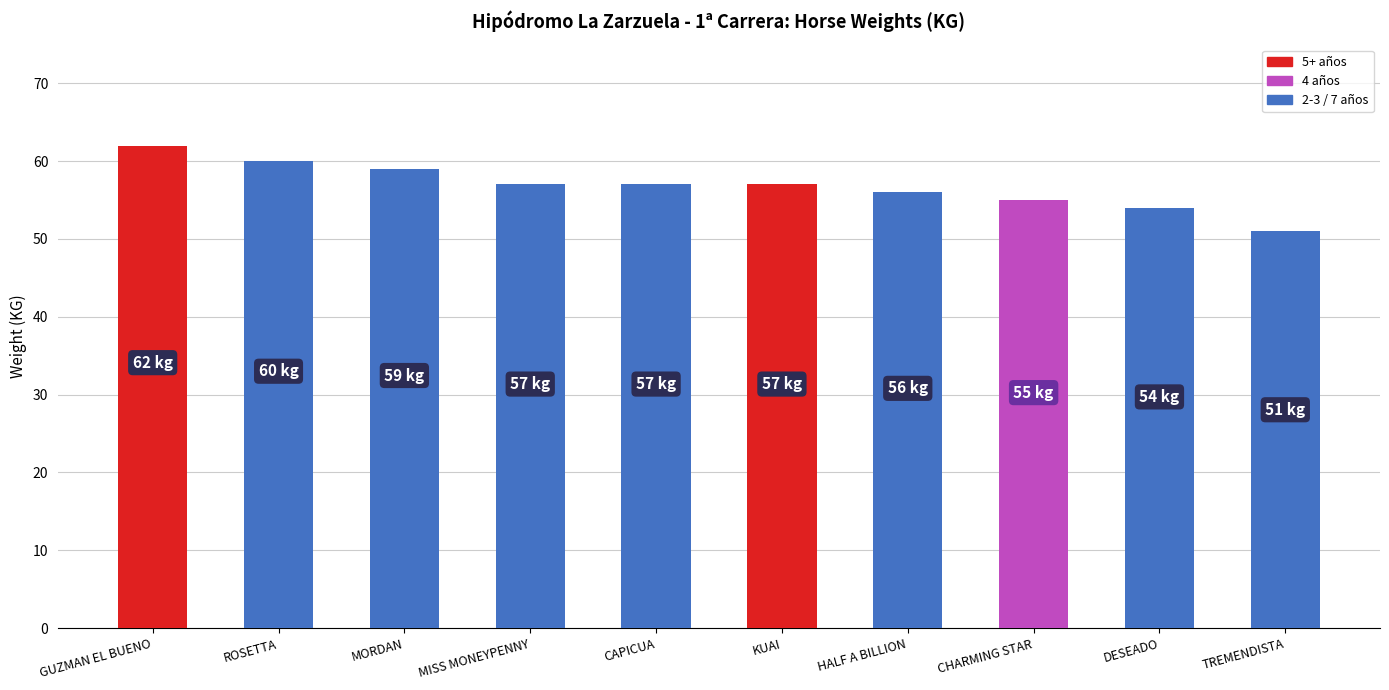

What position from the left is HALF A BILLION?

7